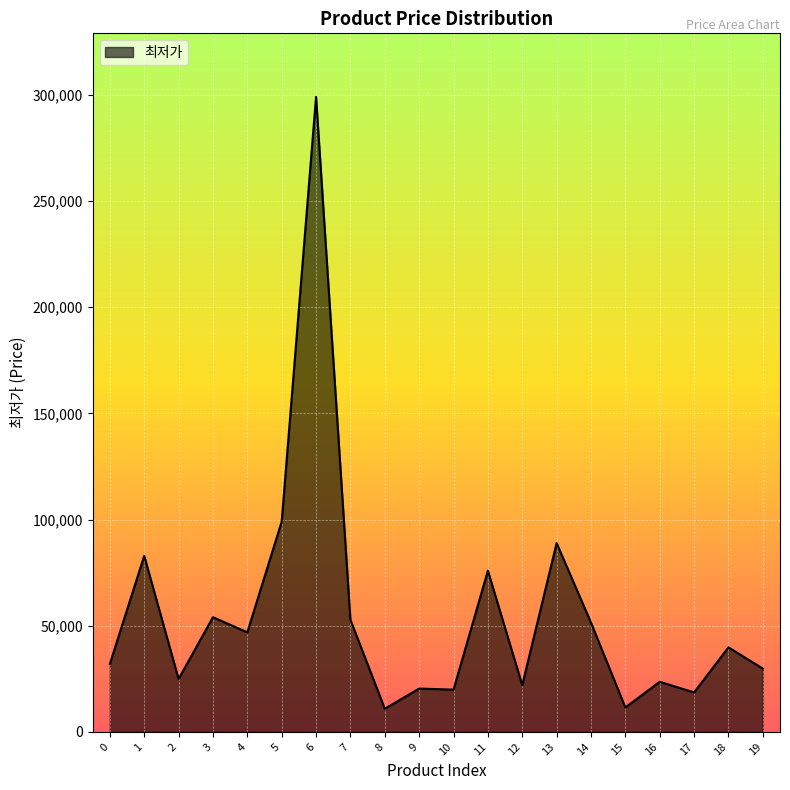

What is the difference between the maximum and minimum values?

288100